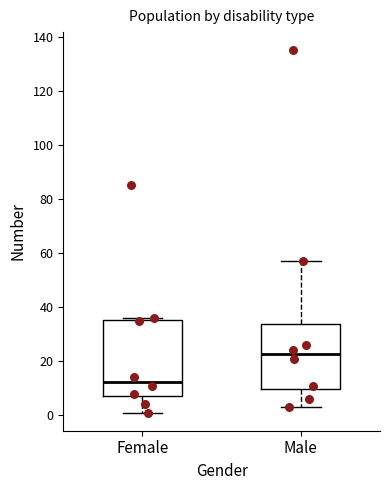

Reading left to right, read every box against the y-axis: the position of its median line, the range the box covers, and the ends of its whiskers. The values are not printed on the chart, so give them approximately, as read against the axis.

Female: median 12, box 8 to 36, whiskers 2 to 36 (just above the box's upper edge)
Male: median 22, box 10 to 34, whiskers 4 to 58